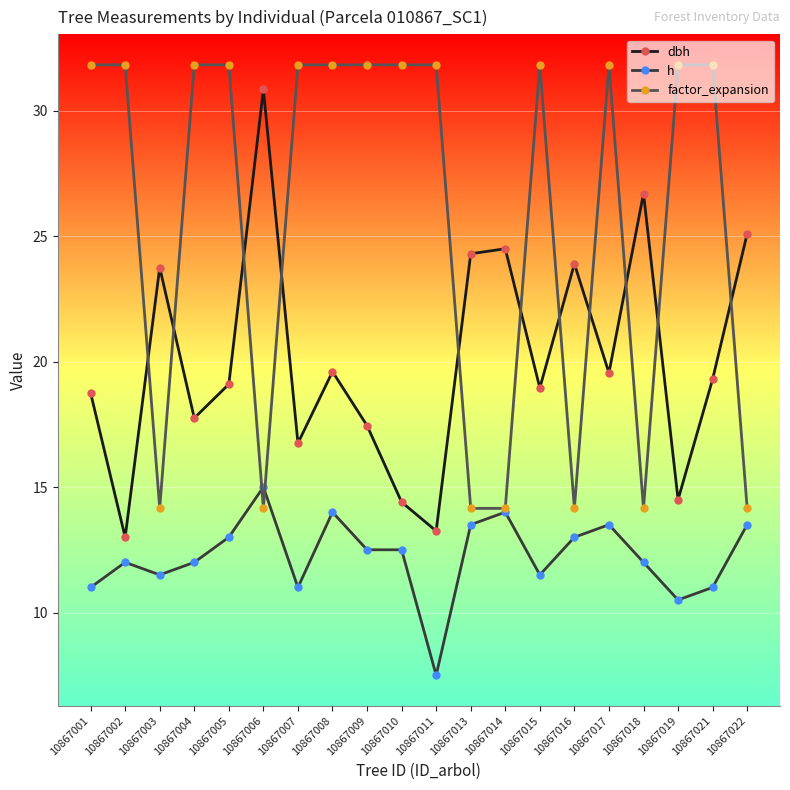

What is the approximate value of factor_expansion at 10867015?

31.8